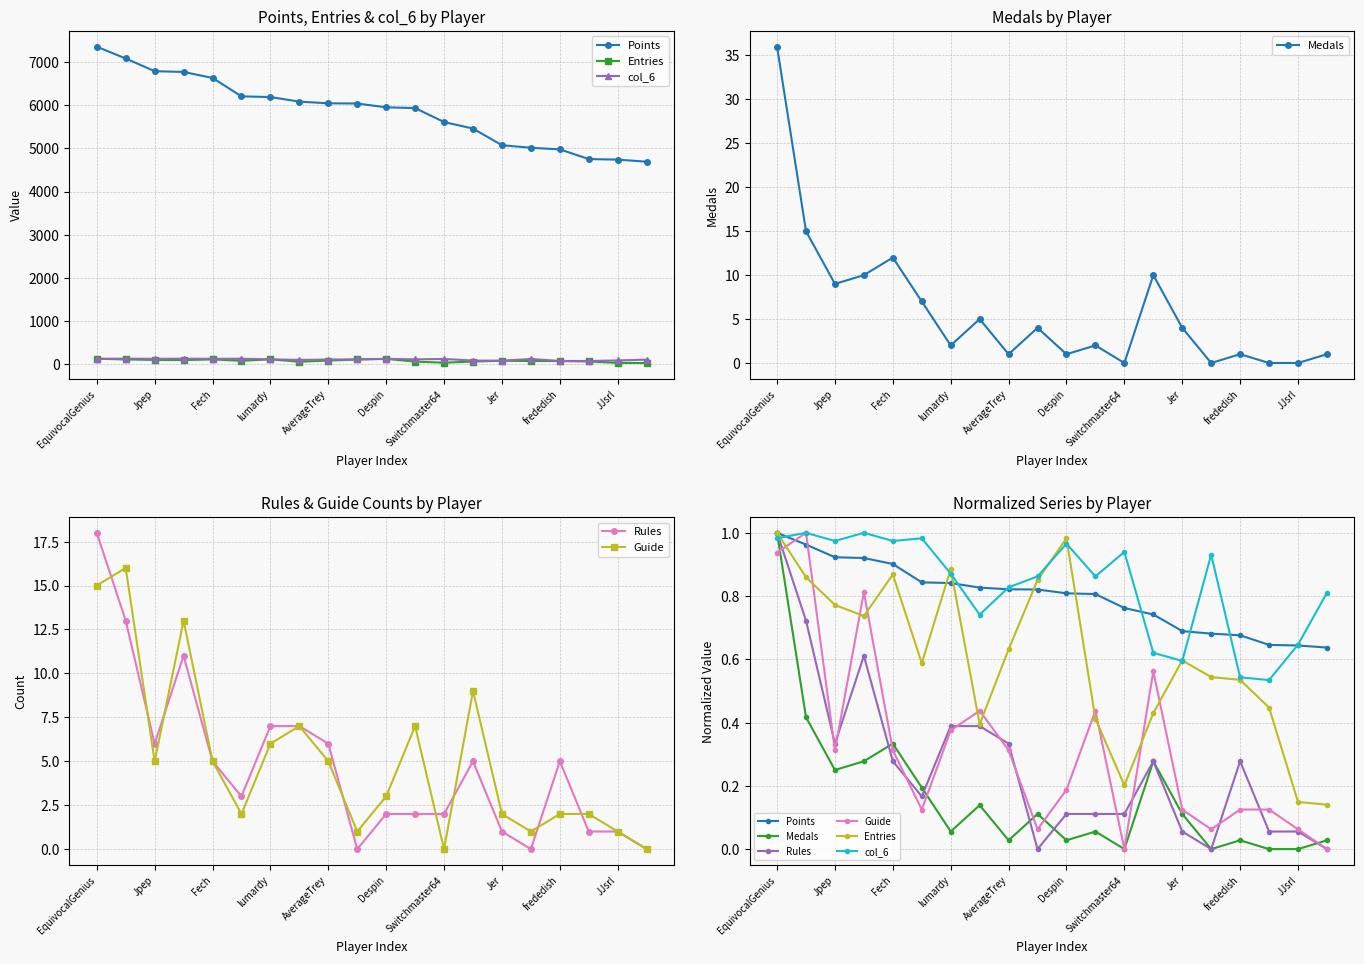

The Medals series shows 0.1 at JJsrl. True or false?

False